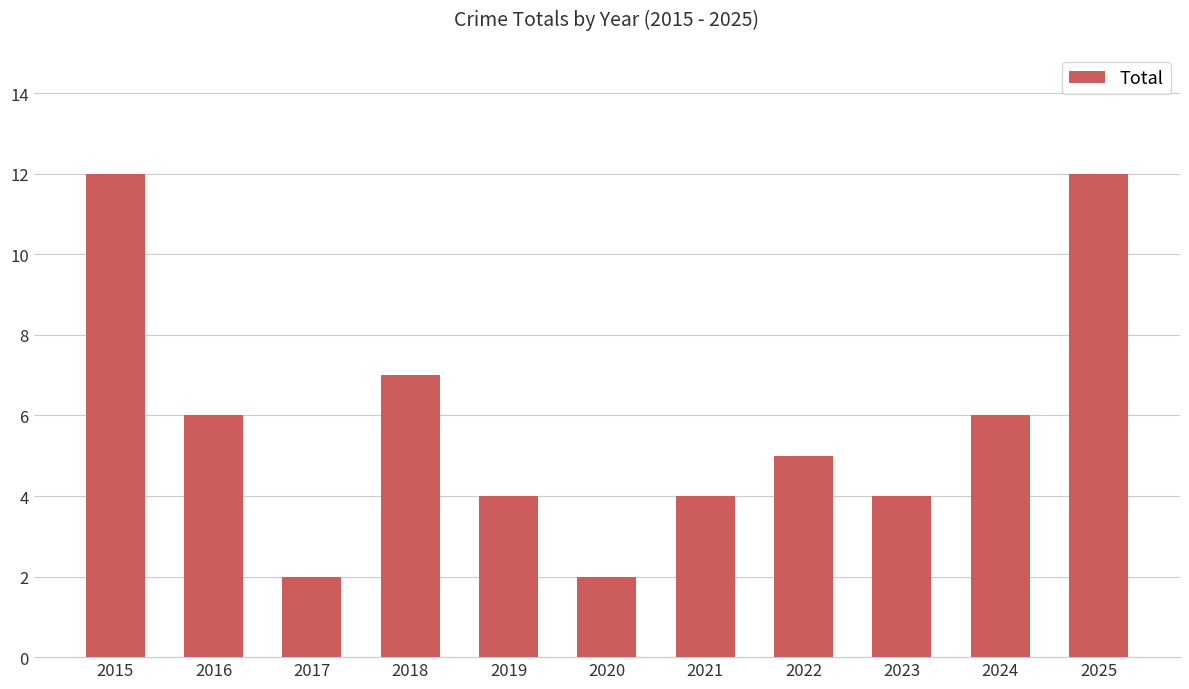

Reading left to right, transcribe all the data shown in this chart.

2015=12	2016=6	2017=2	2018=7	2019=4	2020=2	2021=4	2022=5	2023=4	2024=6	2025=12